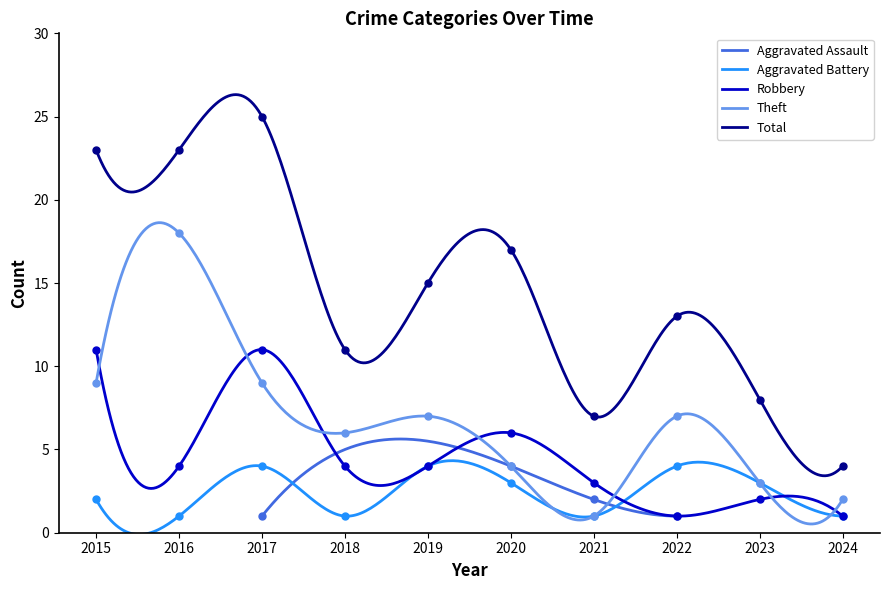

What is the difference between the highest and lowest values at 2022?

12